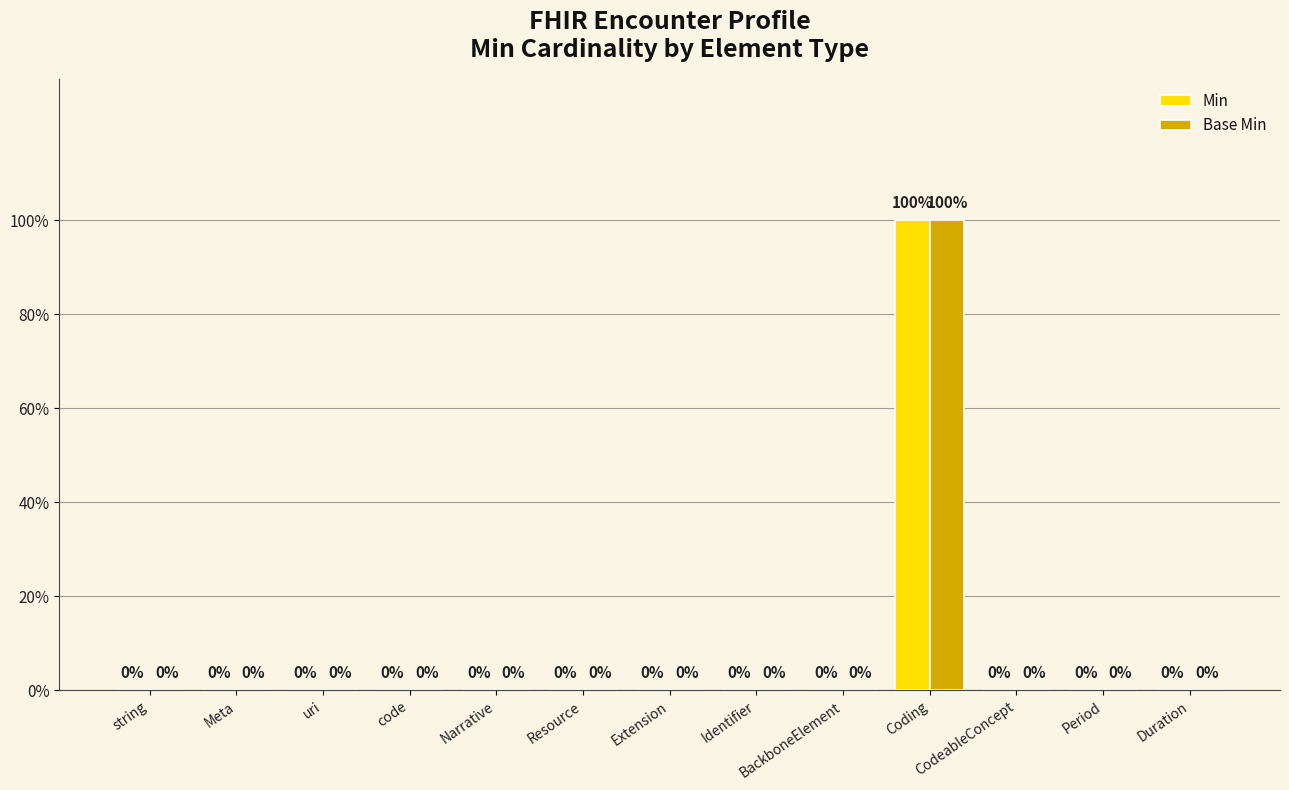

Does the chart contain stacked bars?

No